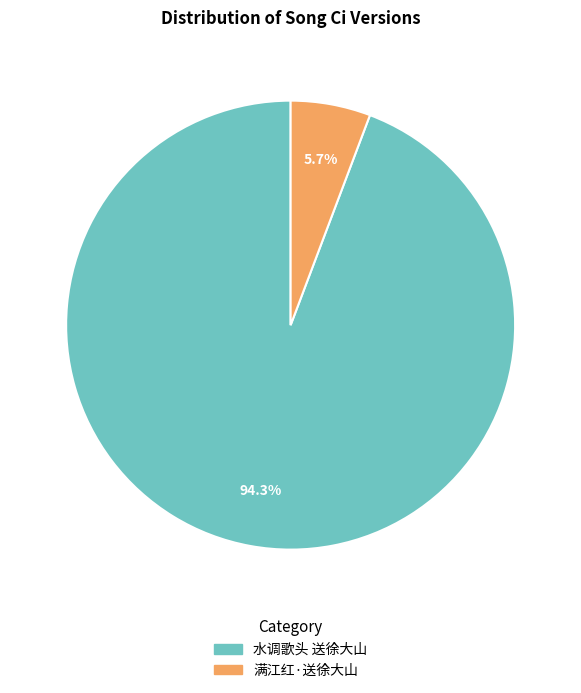

What percentage is the 水调歌头 送徐大山 slice, to the nearest percent?

94%